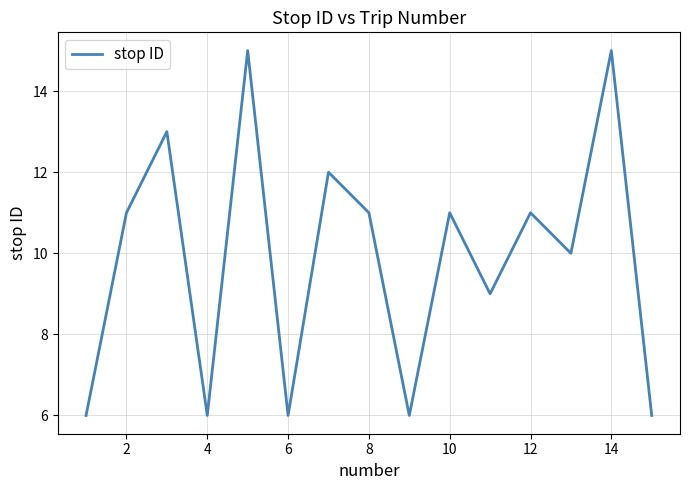

True or false: there are more than 0 points higher than both neighbors.

True